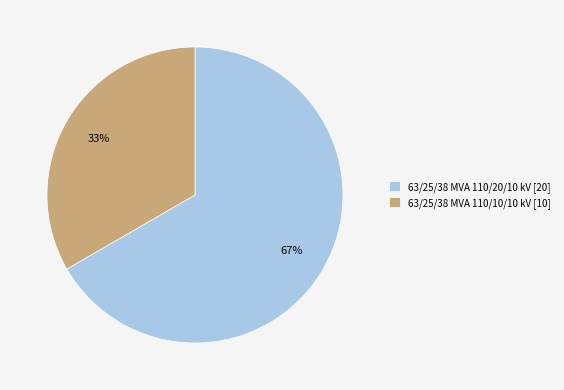

What is the ratio of the value at 63/25/38 MVA 110/10/10 kV to the value at 63/25/38 MVA 110/20/10 kV?

0.5